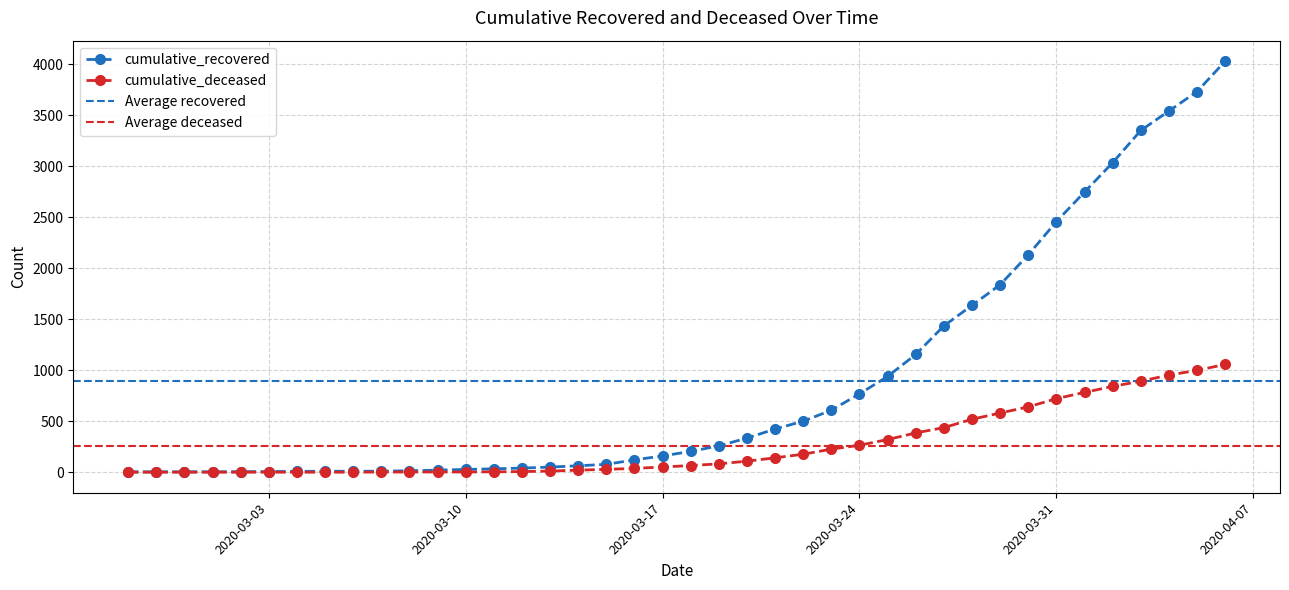

What position from the left is 2020-03-26?

29